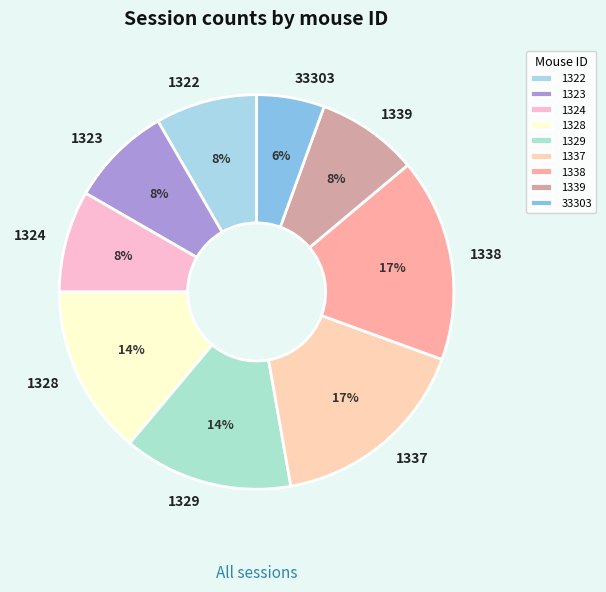

To the nearest percent, what is the difference between the 1329 and 1337 slice percentages?

3%